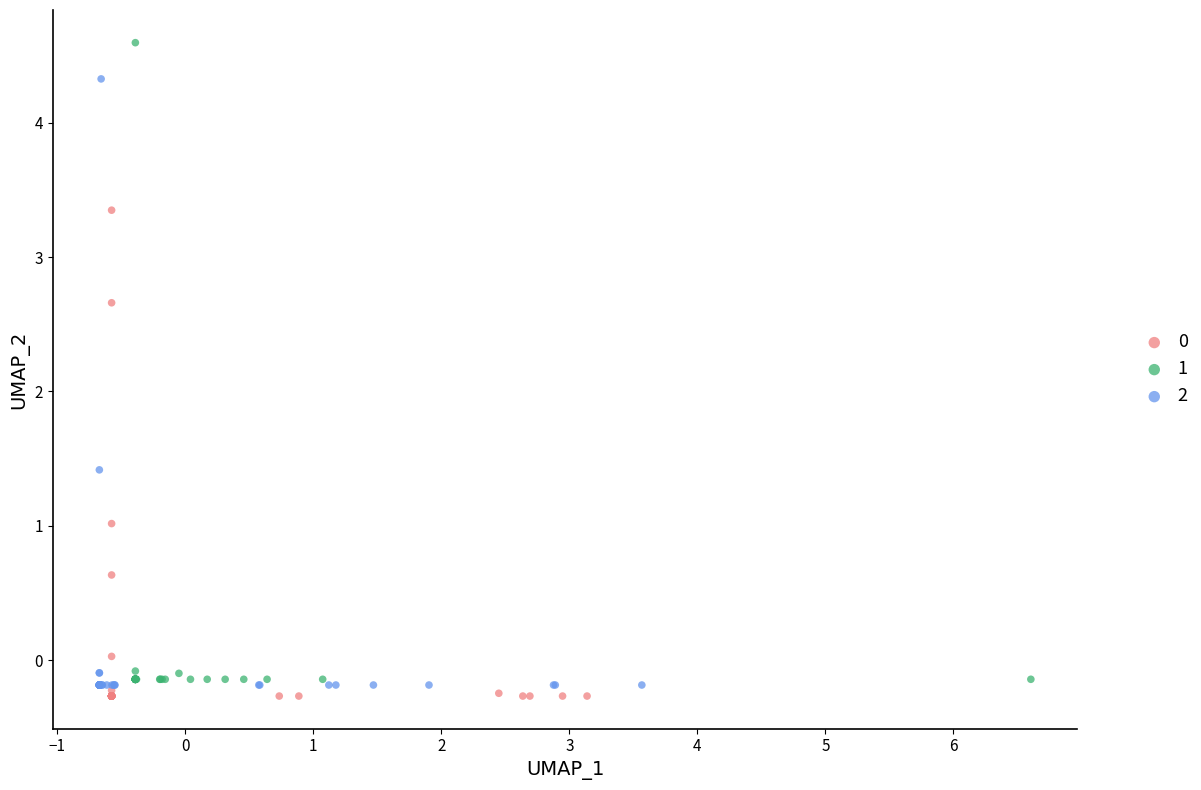

Which series has the largest Y range (max minus min)?

1